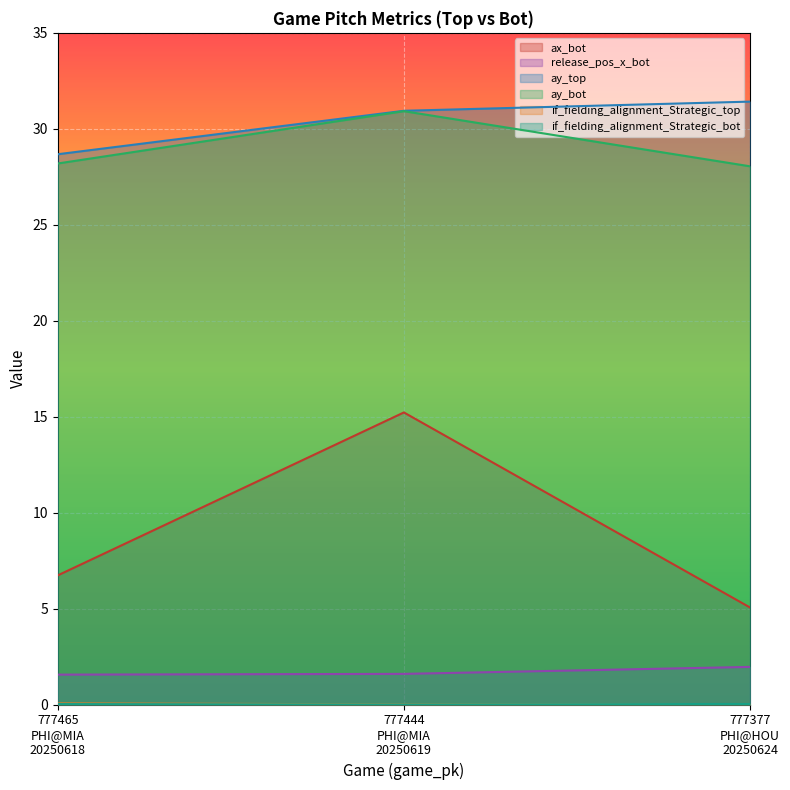

Reading left to right, extract all data points from this chart.

ax_bot: 777465
PHI@MIA
20250618=6.7	777444
PHI@MIA
20250619=15.2	777377
PHI@HOU
20250624=5.1
release_pos_x_bot: 777465
PHI@MIA
20250618=1.6	777444
PHI@MIA
20250619=1.6	777377
PHI@HOU
20250624=2.0
ay_top: 777465
PHI@MIA
20250618=28.7	777444
PHI@MIA
20250619=30.9	777377
PHI@HOU
20250624=31.4
ay_bot: 777465
PHI@MIA
20250618=28.2	777444
PHI@MIA
20250619=30.9	777377
PHI@HOU
20250624=28.0
if_fielding_alignment_Strategic_top: 777465
PHI@MIA
20250618=0.1	777444
PHI@MIA
20250619=0.0	777377
PHI@HOU
20250624=0.0
if_fielding_alignment_Strategic_bot: 777465
PHI@MIA
20250618=0.0	777444
PHI@MIA
20250619=0.0	777377
PHI@HOU
20250624=0.0